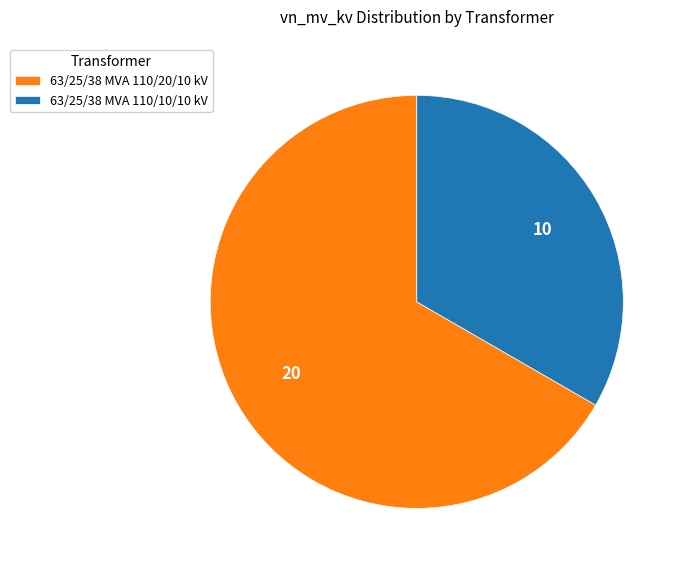

Which slice represents more than half of the pie?

63/25/38 MVA 110/20/10 kV